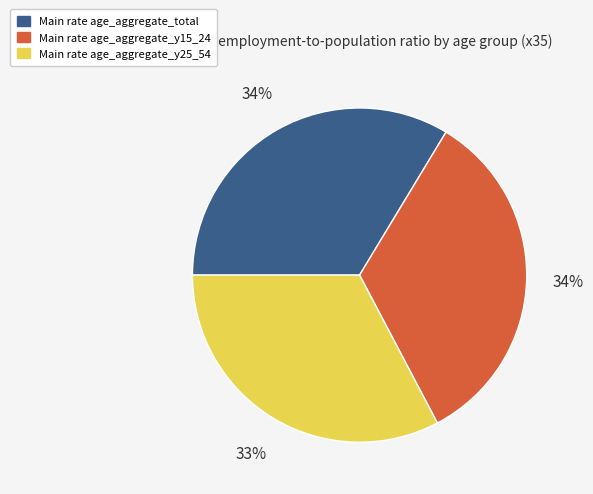

To the nearest percent, what is the average slice percentage?

33%